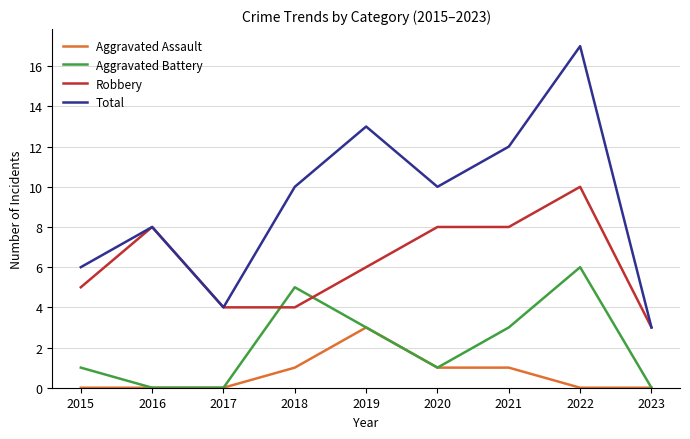

What is the highest value of the Robbery series?

10